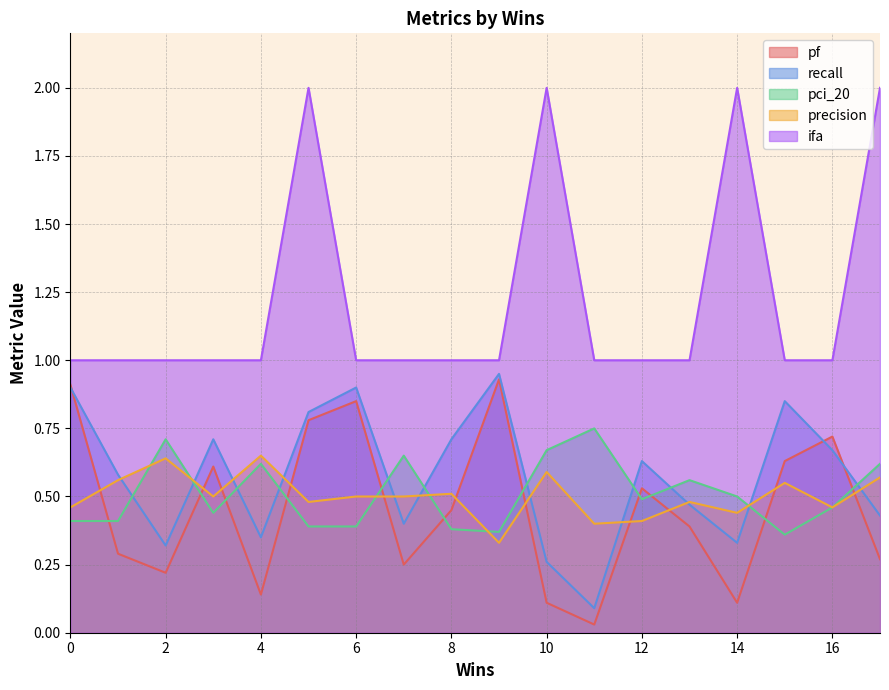

Is the value of pci_20 at 13 greater than the value of ifa at 9?

No